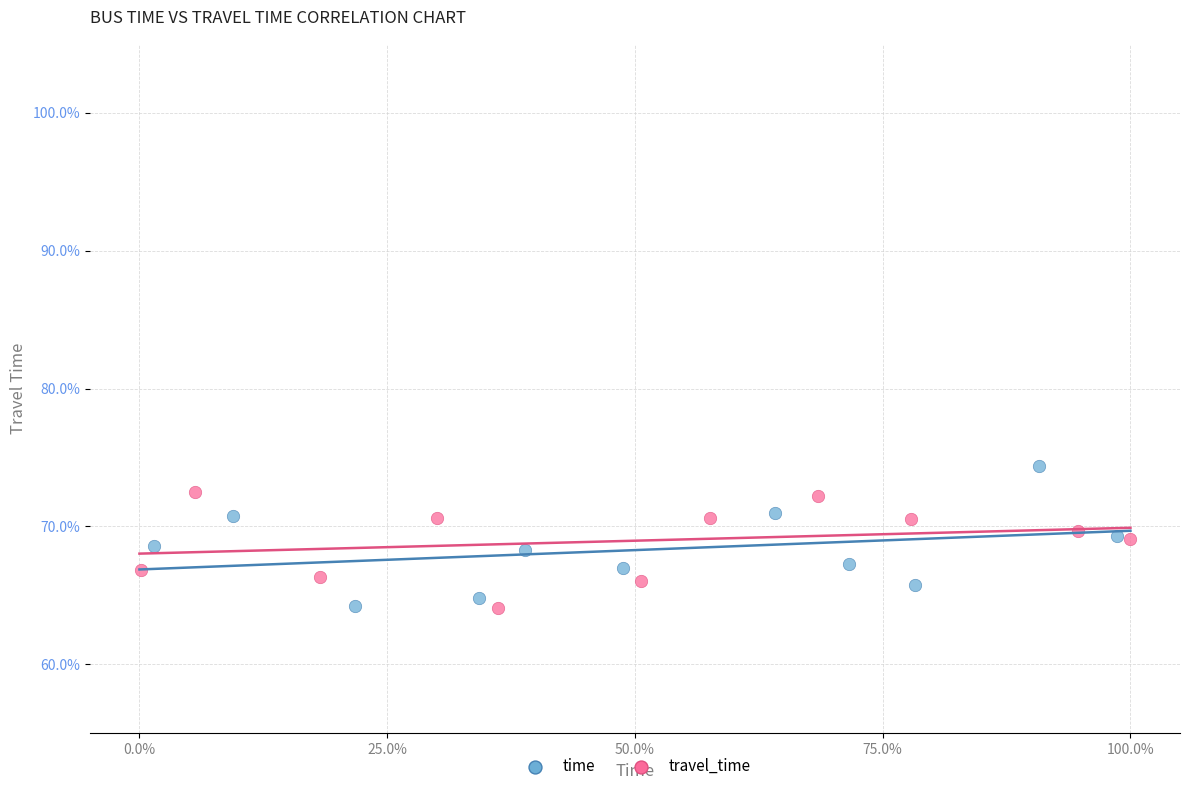

What are all the series names shown in the legend?

time, travel_time